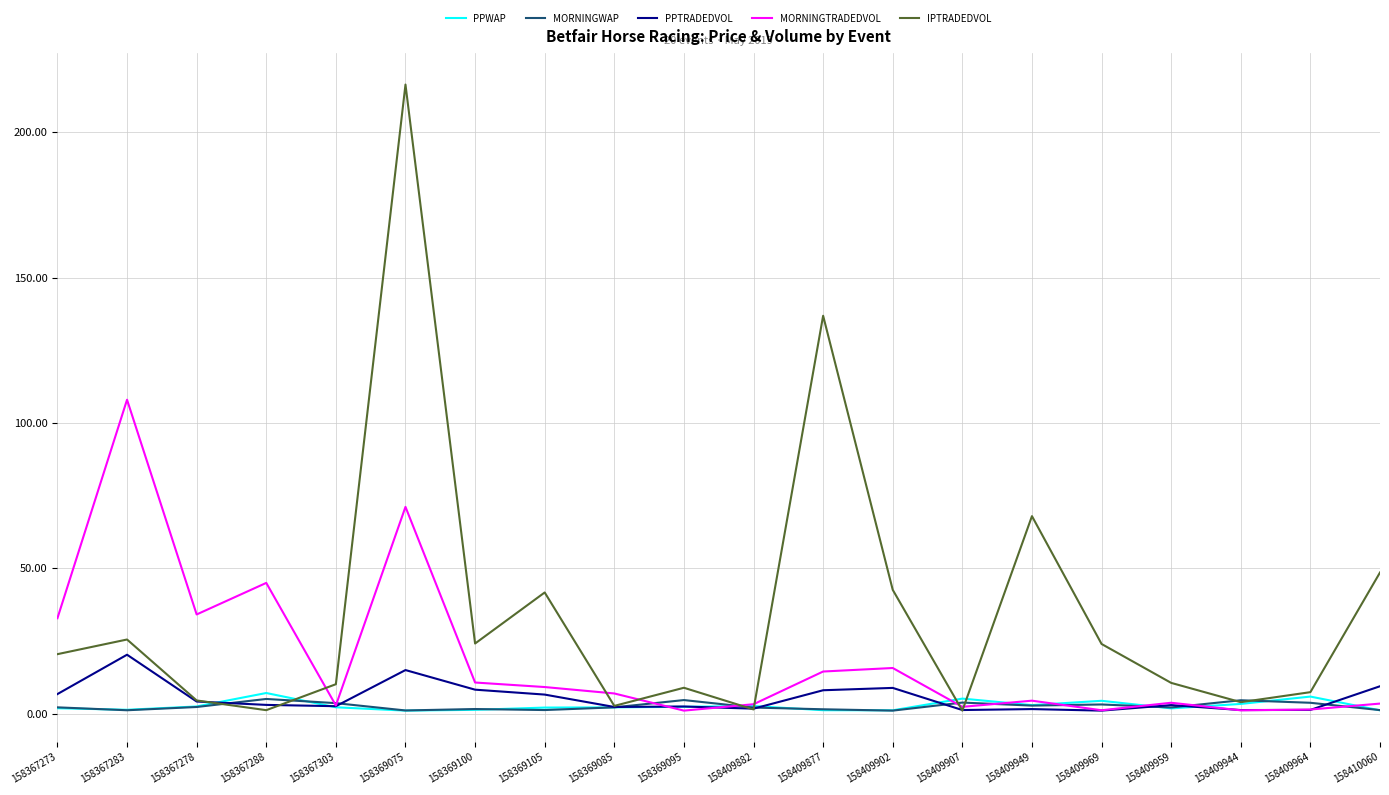

Which series has the largest total across all categories?

IPTRADEDVOL